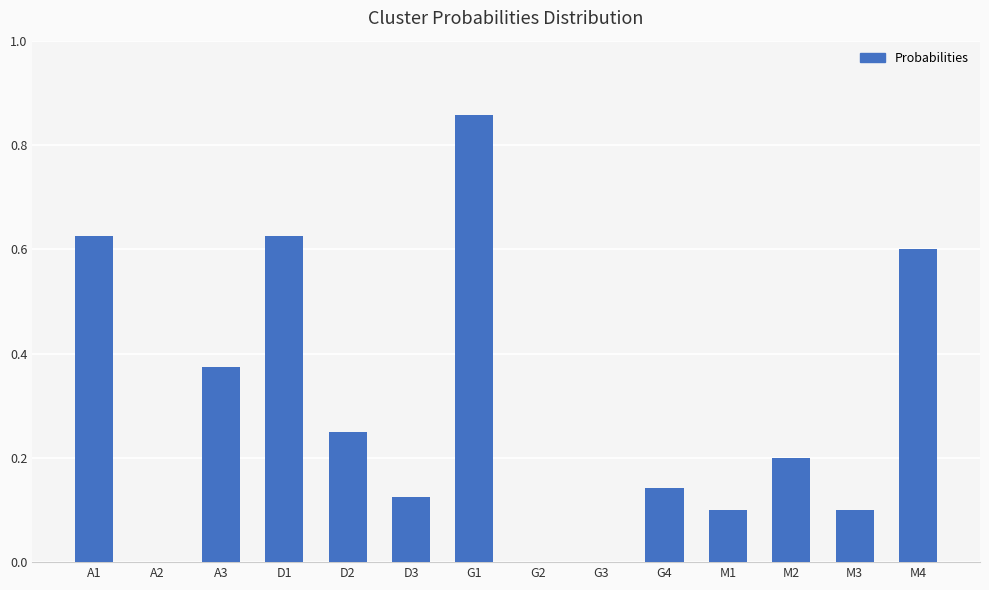

Count the values in the range 0 to 1.

14